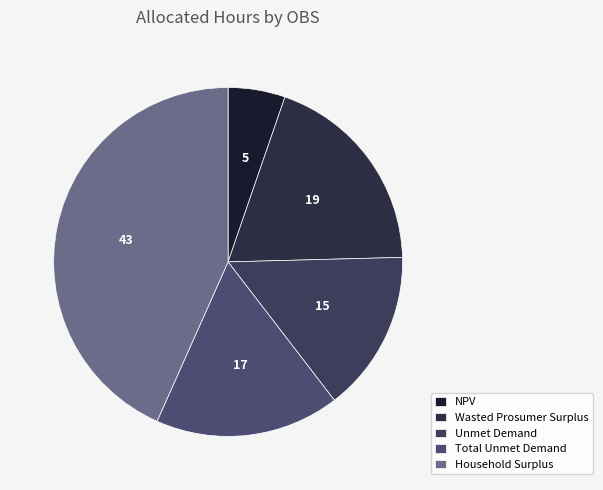

Is the sum of Total Unmet Demand and NPV greater than half?

No